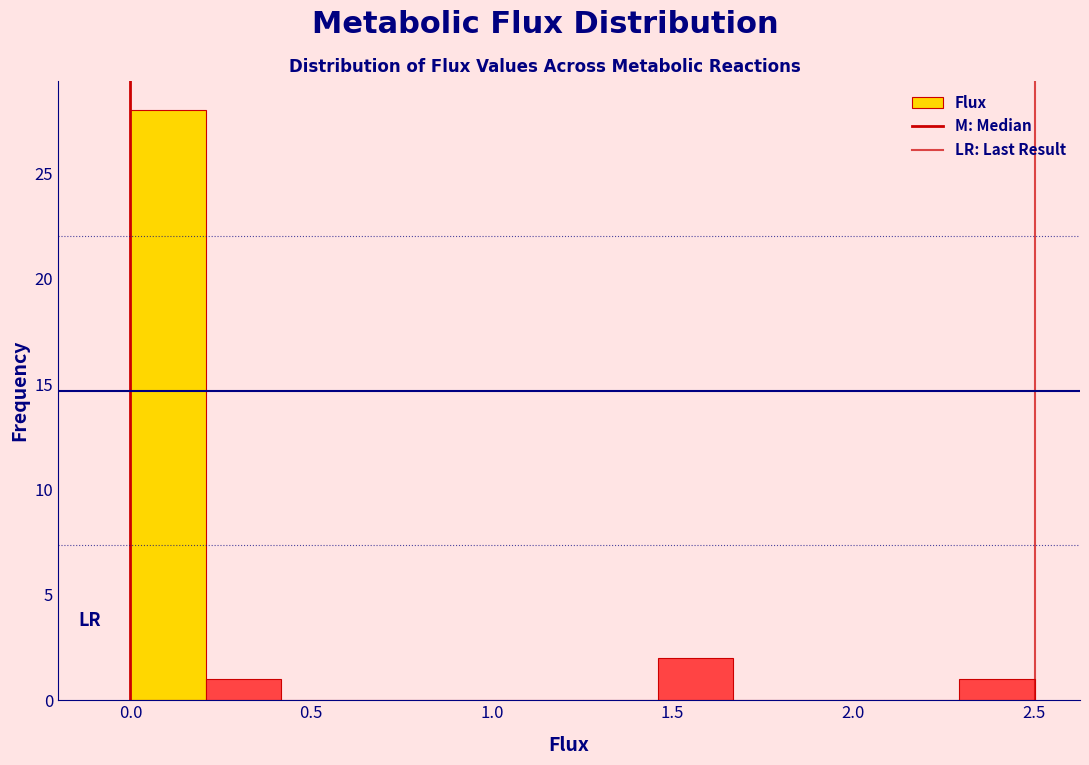

Reading left to right, list every bar in this chart as the range it spans on the x-axis followed by its height. Neither the bar edges nor the heights are printed on the chart, so give them approximately, as read against the axes.

0.00 to 0.20: 28
0.20 to 0.40: 1
0.40 to 0.65: 0
0.65 to 0.85: 0
0.85 to 1.05: 0
1.05 to 1.25: 0
1.25 to 1.45: 0
1.45 to 1.65: 2
1.65 to 1.90: 0
1.90 to 2.10: 0
2.10 to 2.30: 0
2.30 to 2.50: 1